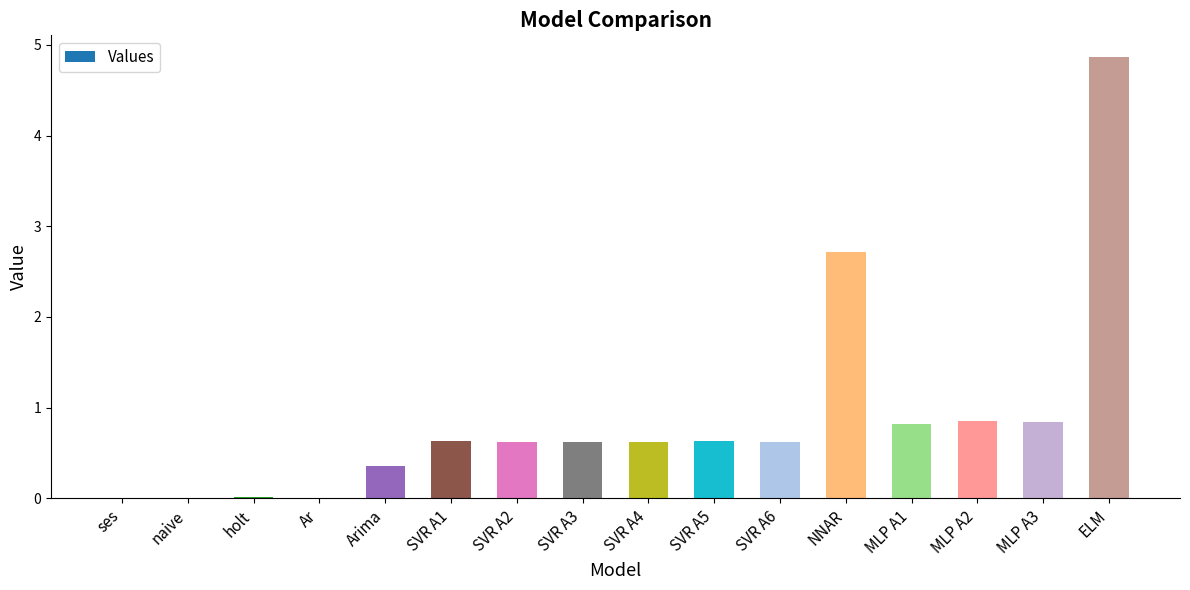

What is the sum of all values?

14.2